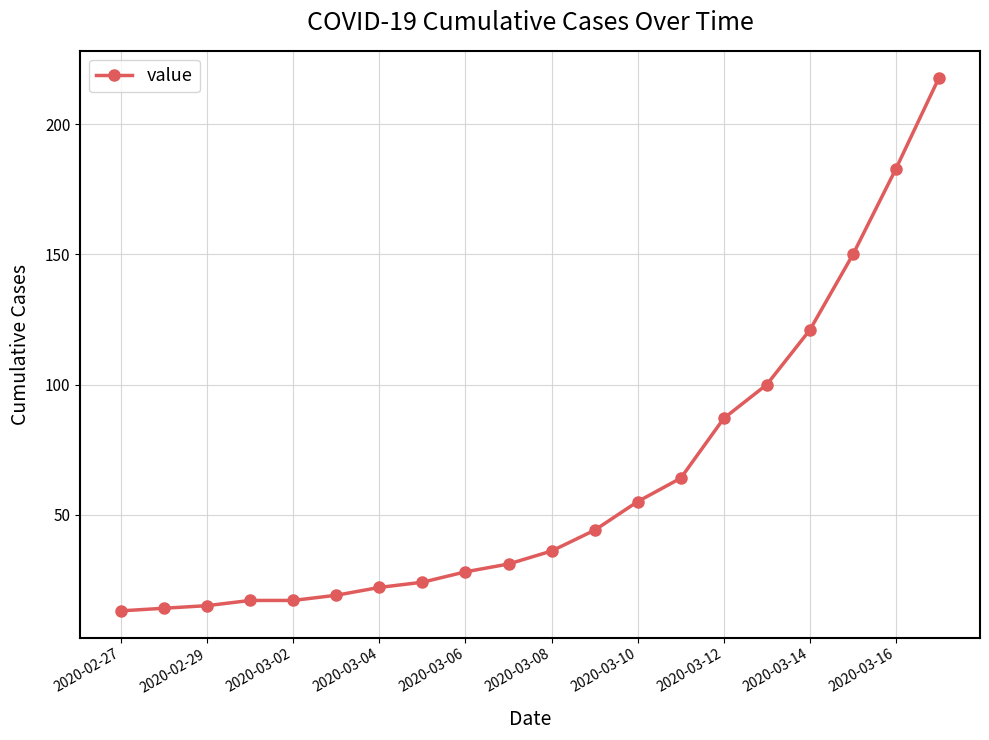

What is the average value?

63